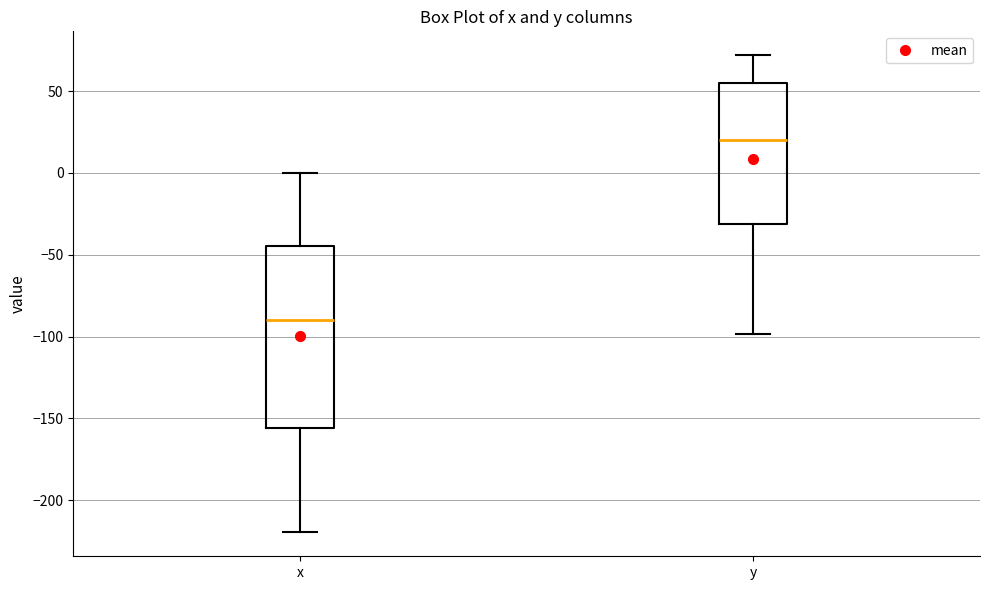

Which box has the highest median line?

y